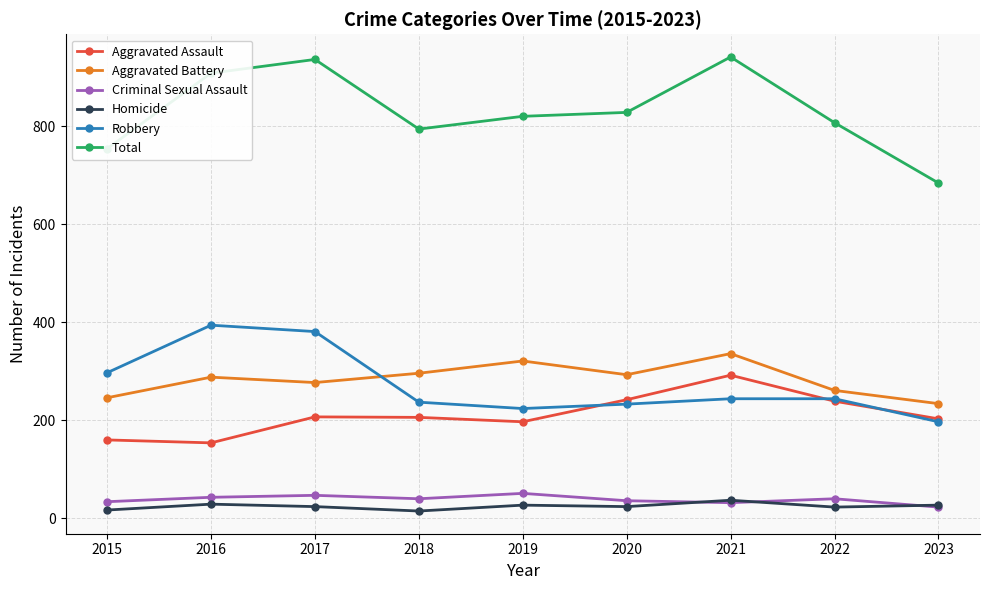

Is the value of Criminal Sexual Assault at 2020 greater than the value of Homicide at 2022?

Yes